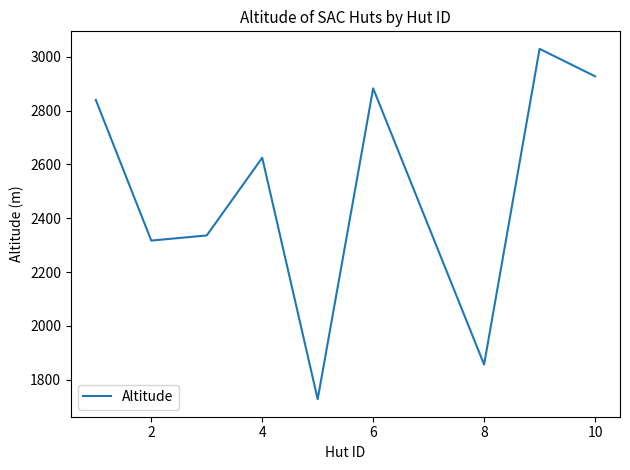

Reading left to right, transcribe all the data shown in this chart.

2840	2317	2336	2625	1727	2883	1856	3030	2928